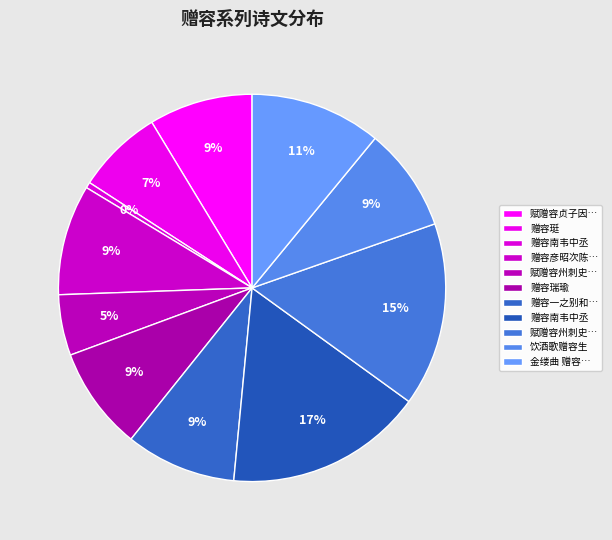

What is the smallest slice in the pie chart?

赠容南韦中丞